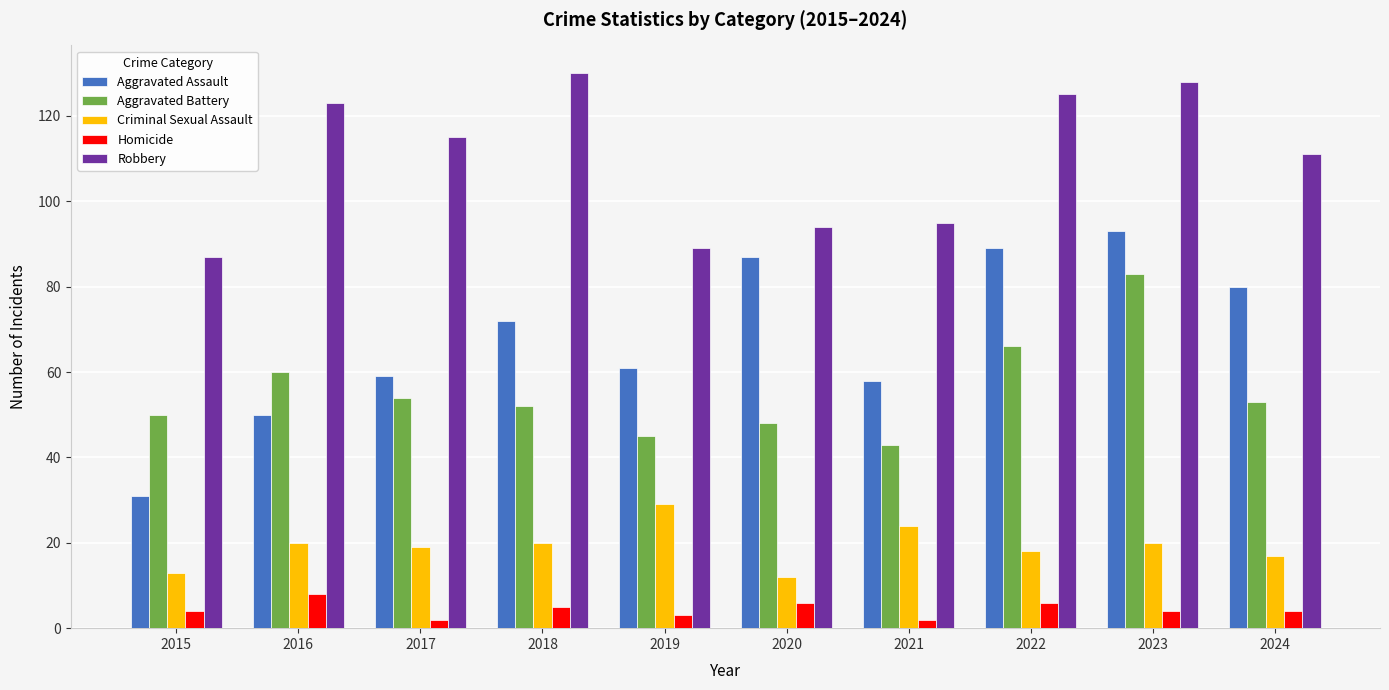

What is the value of the Robbery bar at the 3rd from the left?

115